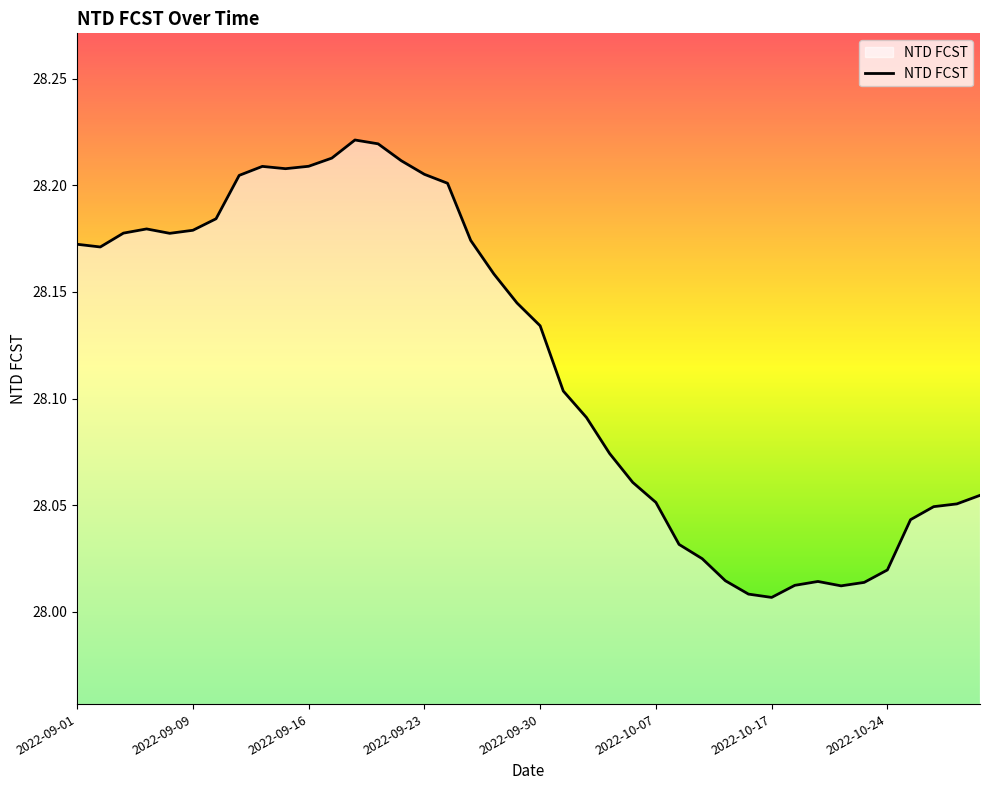

The chart shows a value of 50.1 at 2022-10-24. True or false?

False